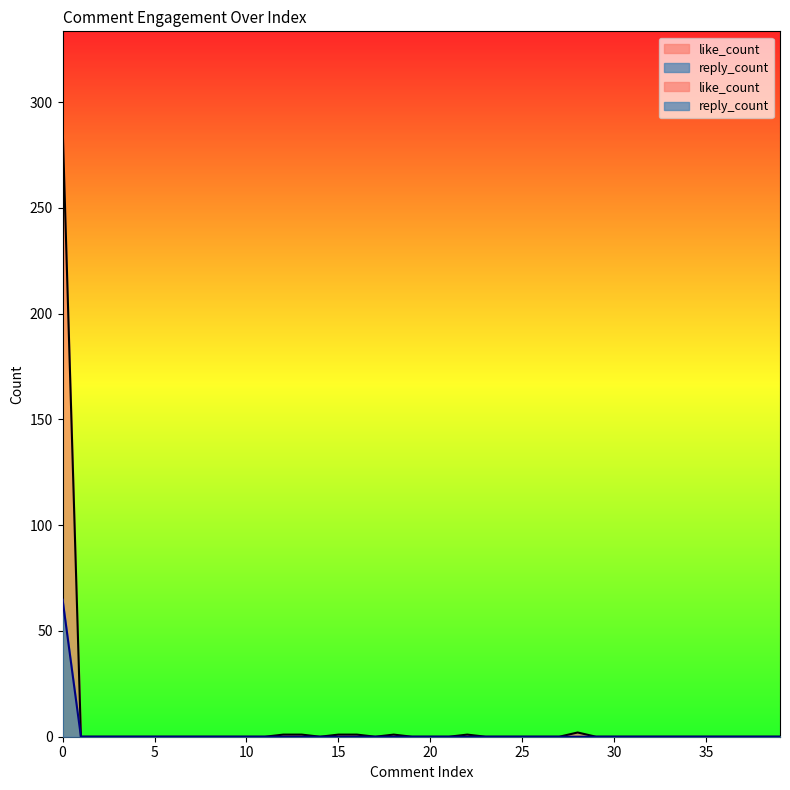

Reading left to right, list all the values displayed in this chart.

like_count: 0=290	1=0	2=0	3=0	4=0	5=0	6=0	7=0	8=0	9=0	10=0	11=0	12=1	13=1	14=0	15=1	16=1	17=0	18=1	19=0	20=0	21=0	22=1	23=0	24=0	25=0	26=0	27=0	28=2	29=0	30=0	31=0	32=0	33=0	34=0	35=0	36=0	37=0	38=0	39=0
reply_count: 0=65	1=0	2=0	3=0	4=0	5=0	6=0	7=0	8=0	9=0	10=0	11=0	12=0	13=0	14=0	15=0	16=0	17=0	18=0	19=0	20=0	21=0	22=0	23=0	24=0	25=0	26=0	27=0	28=0	29=0	30=0	31=0	32=0	33=0	34=0	35=0	36=0	37=0	38=0	39=0